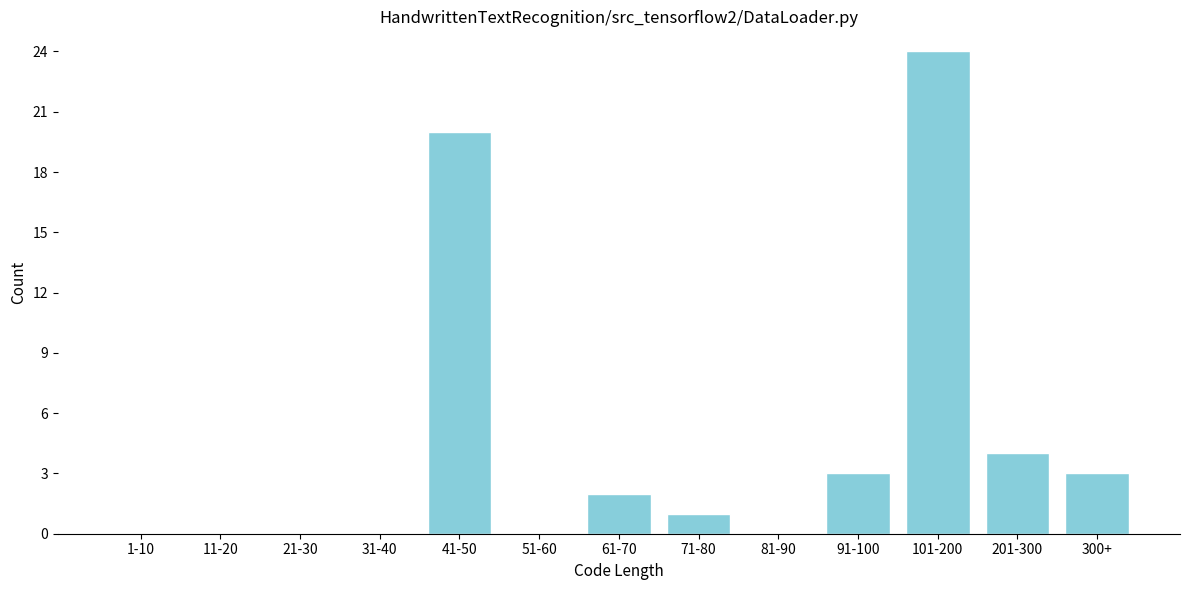

Reading left to right, extract all data points from this chart.

1-10=0	11-20=0	21-30=0	31-40=0	41-50=20	51-60=0	61-70=2	71-80=1	81-90=0	91-100=3	101-200=24	201-300=4	300+=3